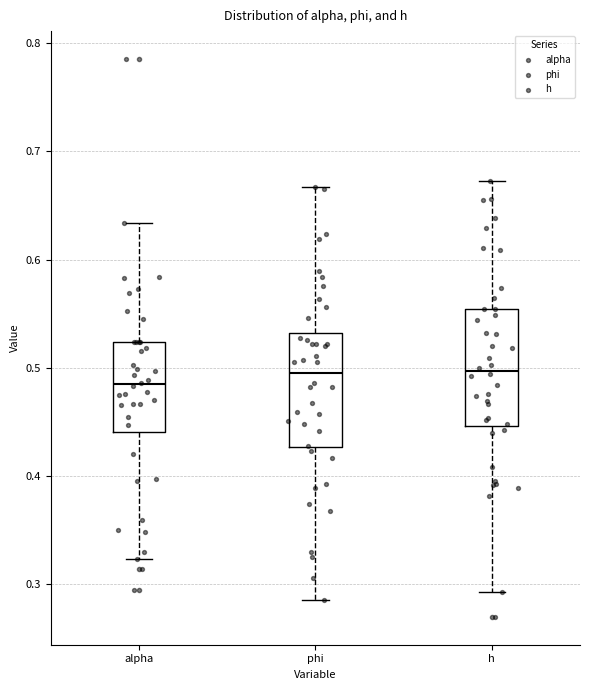

Reading left to right, read every box against the y-axis: the position of its median line, the range the box covers, and the ends of its whiskers. The values are not printed on the chart, so give them approximately, as read against the axis.

alpha: median 0.48, box 0.44 to 0.52, whiskers 0.32 to 0.63
phi: median 0.50, box 0.43 to 0.53, whiskers 0.29 to 0.67
h: median 0.50, box 0.45 to 0.55, whiskers 0.29 to 0.67